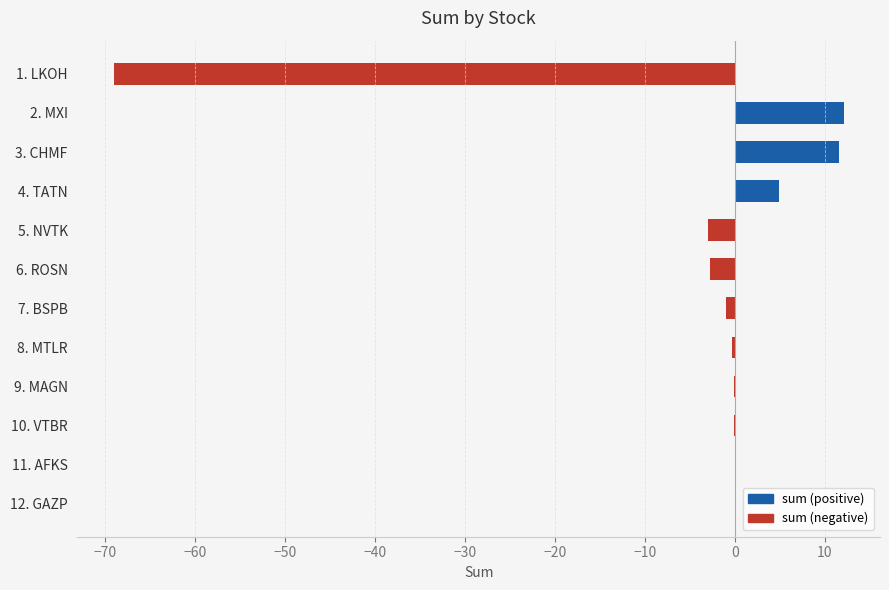

What is the approximate value at 4. TATN?

4.9